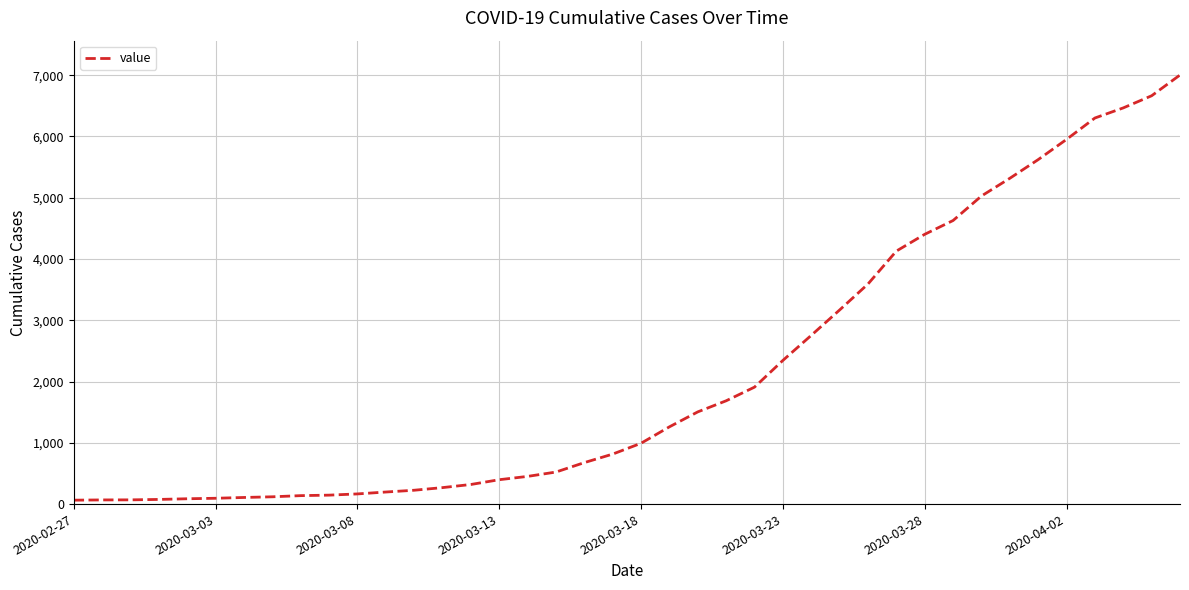

What is the maximum value shown in the chart?

7003